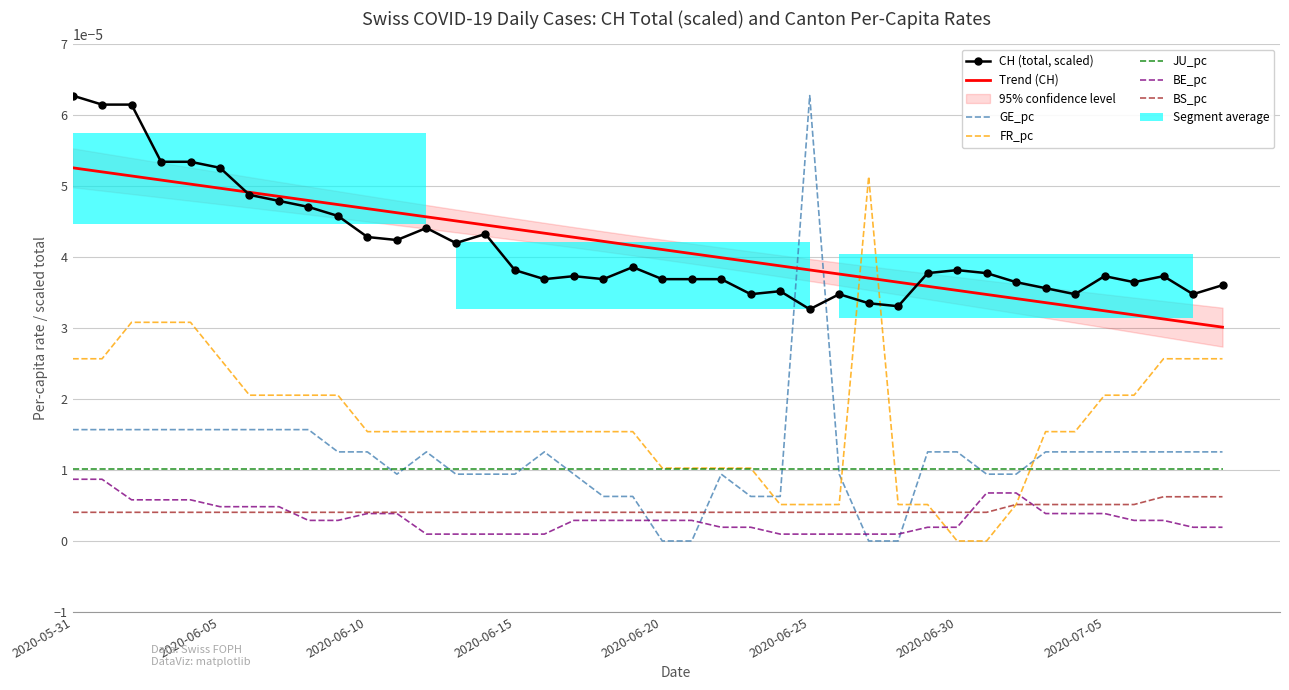

Which series has the largest total across all categories?

CH